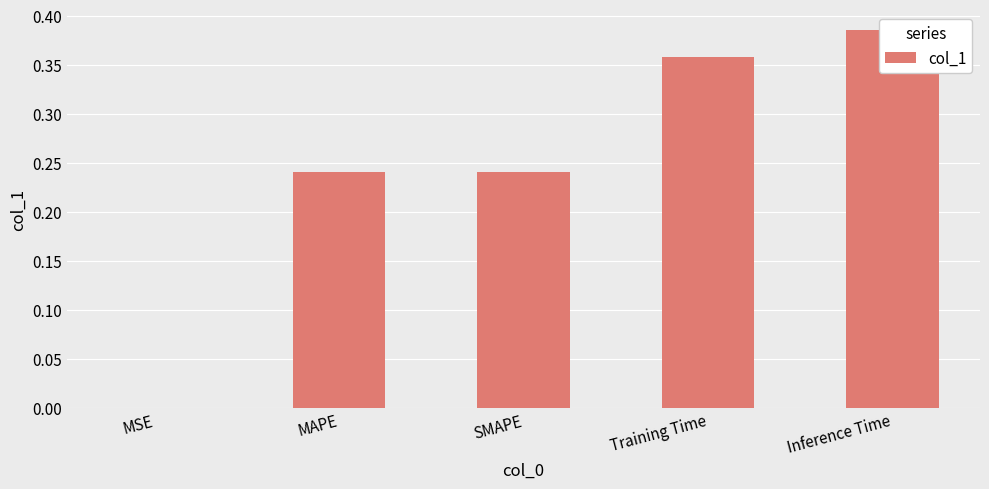

What is the difference between the maximum and minimum values?

0.4